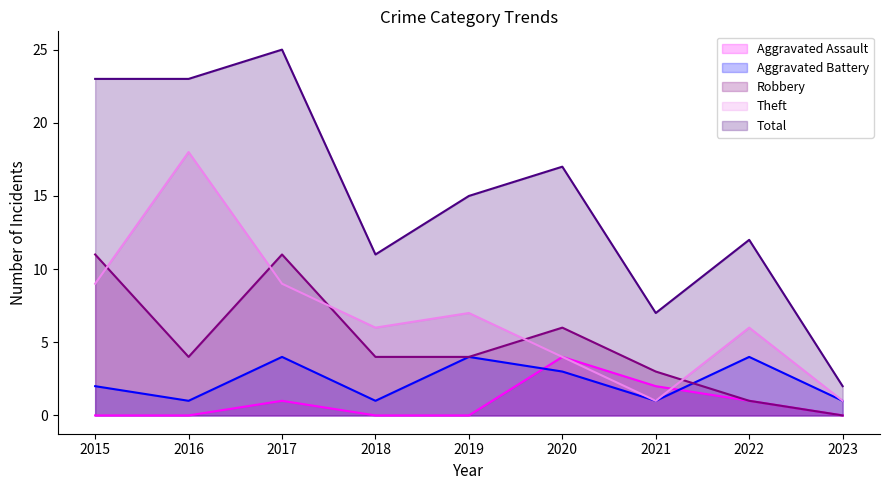

Rank the categories by Aggravated Assault value from lowest to highest.

2015, 2016, 2018, 2019, 2023, 2017, 2022, 2021, 2020